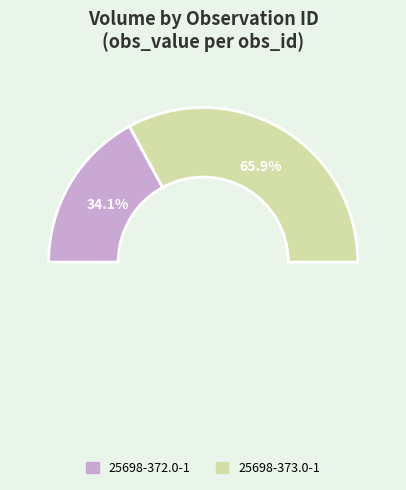

Approximately how many times larger is the value at 25698-373.0-1 compared to 25698-372.0-1?

1.9